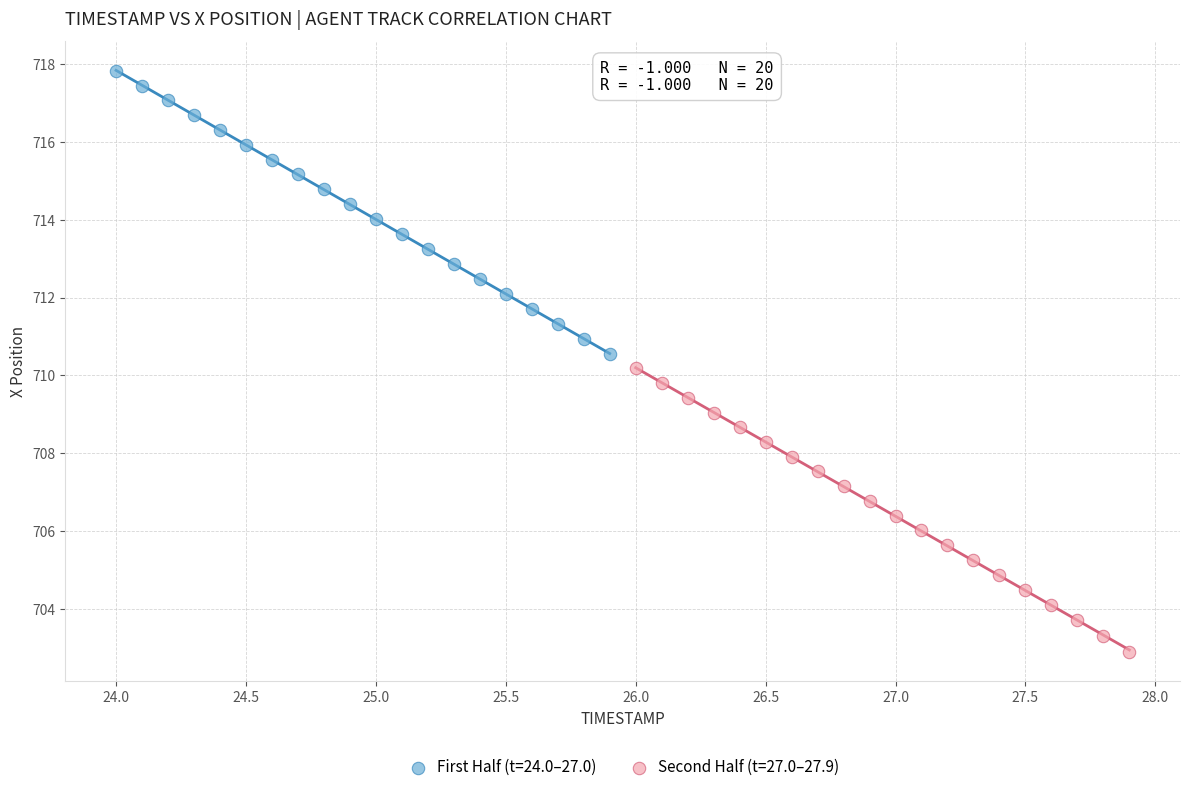

Which series contains the highest Y value?

First Half (t=24.0–27.0)